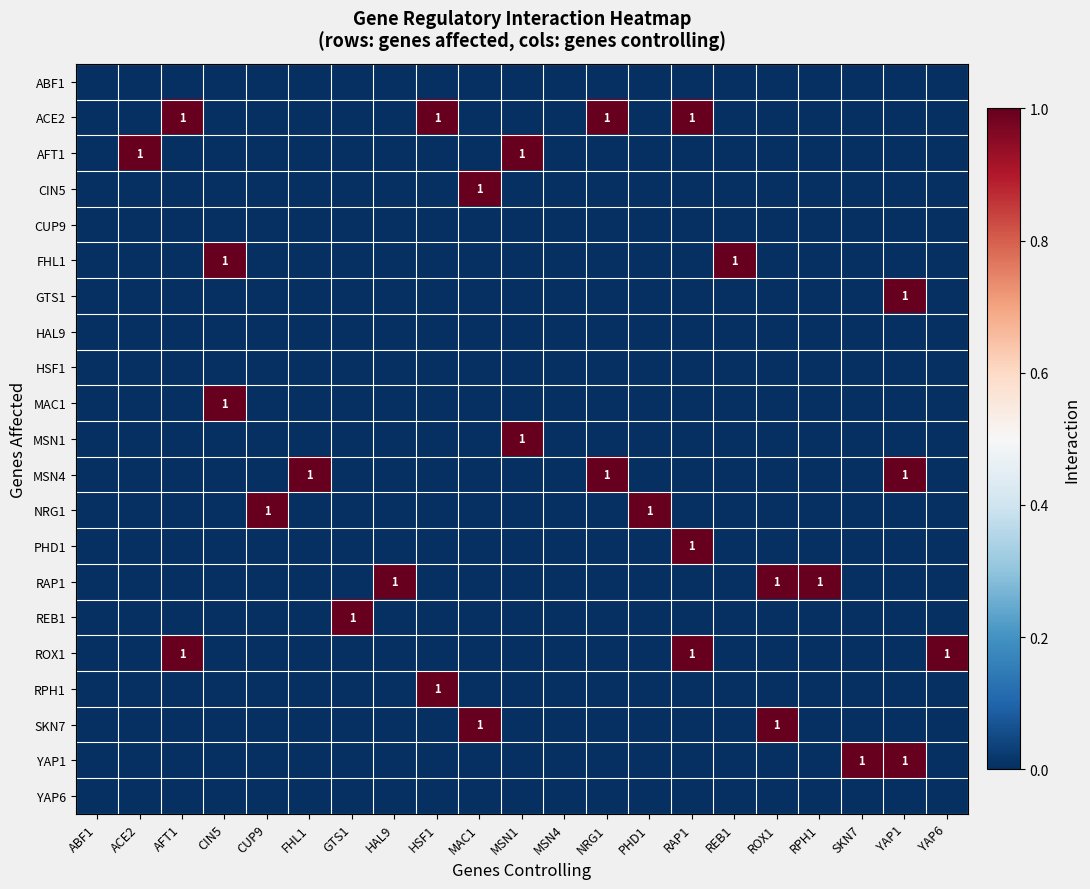

Which series has the largest total across all categories?

ACE2